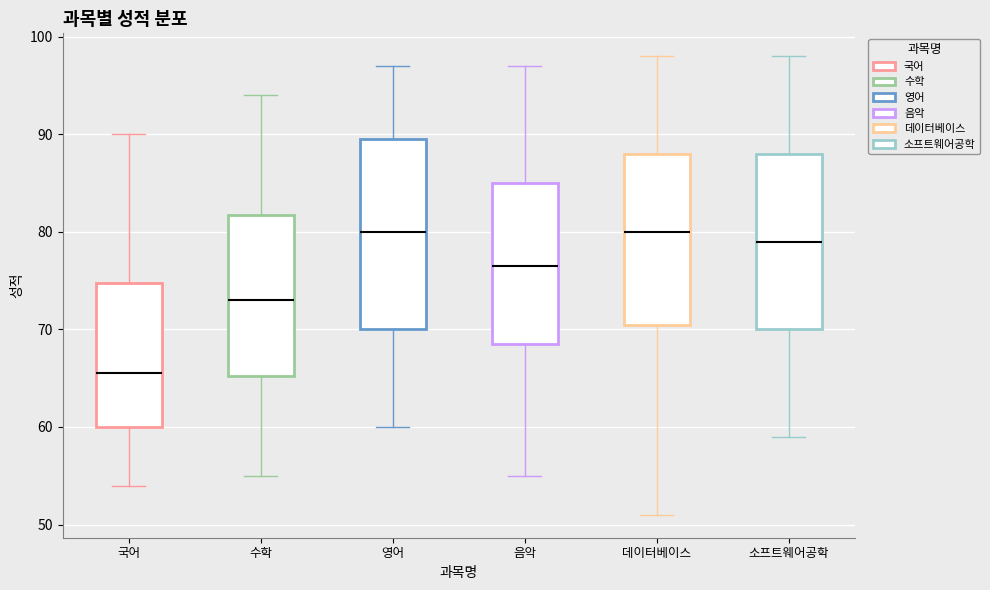

Reading left to right, read every box against the y-axis: the position of its median line, the range the box covers, and the ends of its whiskers. The values are not printed on the chart, so give them approximately, as read against the axis.

국어: median 66, box 60 to 75, whiskers 54 to 90
수학: median 73, box 65 to 82, whiskers 55 to 94
영어: median 80, box 70 to 90, whiskers 60 to 97
음악: median 77, box 69 to 85, whiskers 55 to 97
데이터베이스: median 80, box 71 to 88, whiskers 51 to 98
소프트웨어공학: median 79, box 70 to 88, whiskers 59 to 98